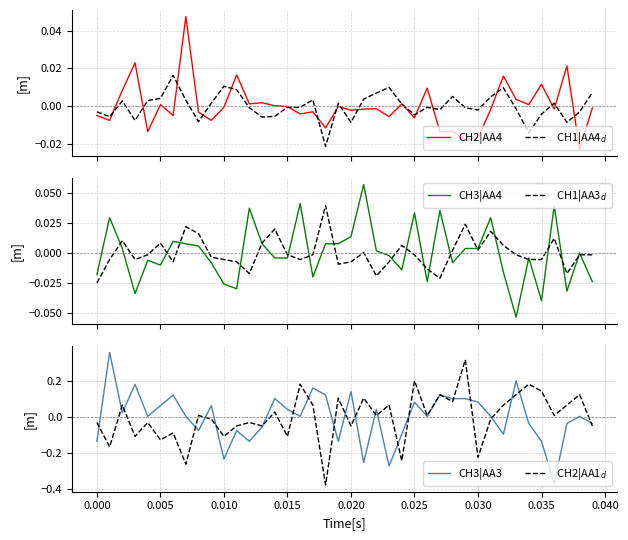

Is it true that CH3|AA3 equals 0.2 at 0.020?

False